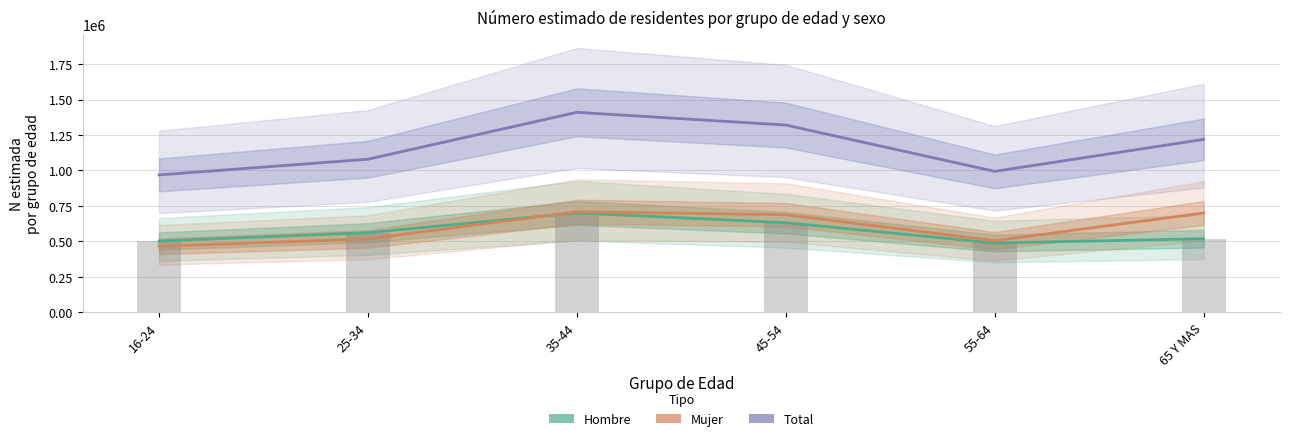

What is the label of the 5th bar from the right?

25-34